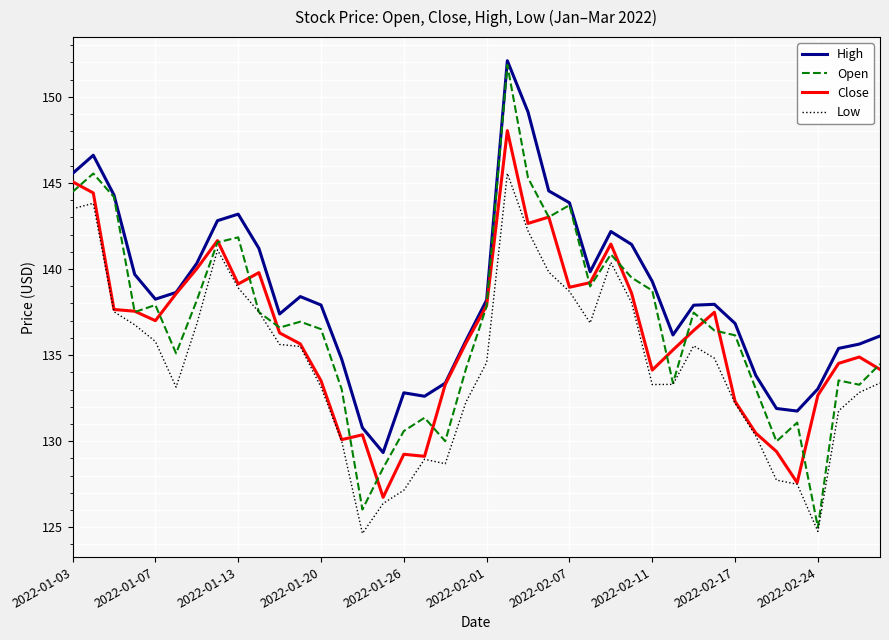

True or false: High and Low intersect in this chart.

False